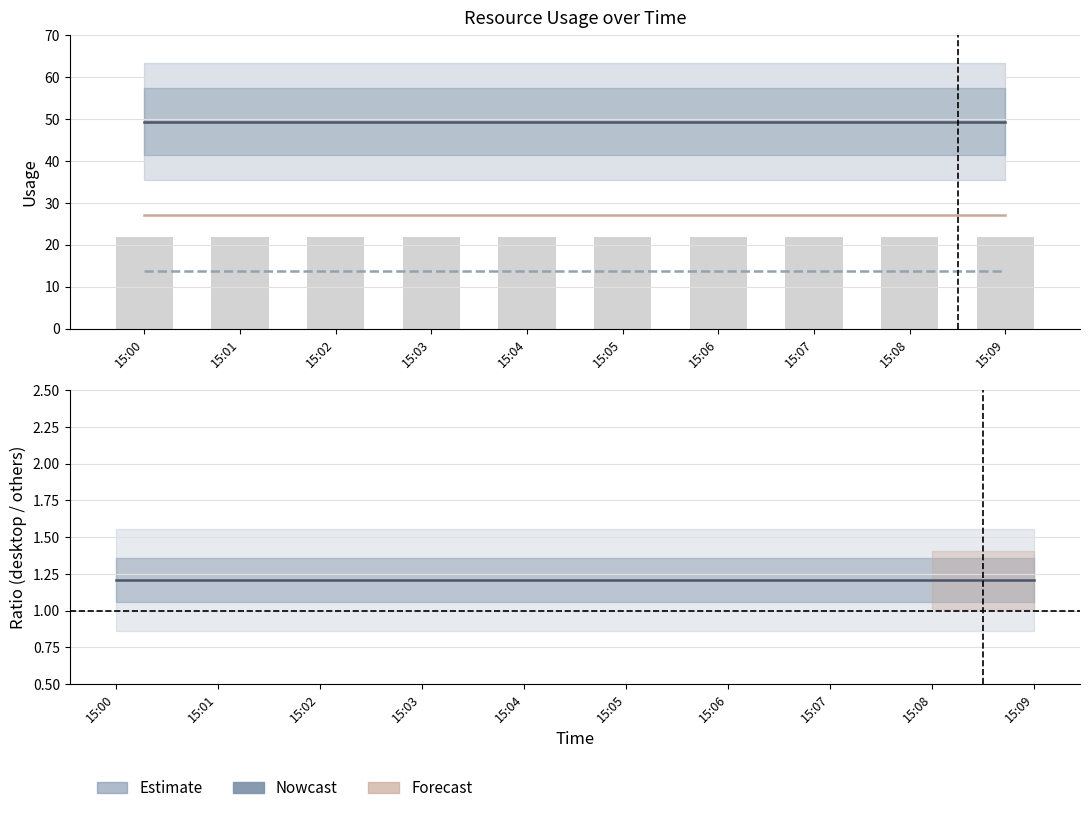

Are the bars grouped side by side (vs. stacked)?

Yes